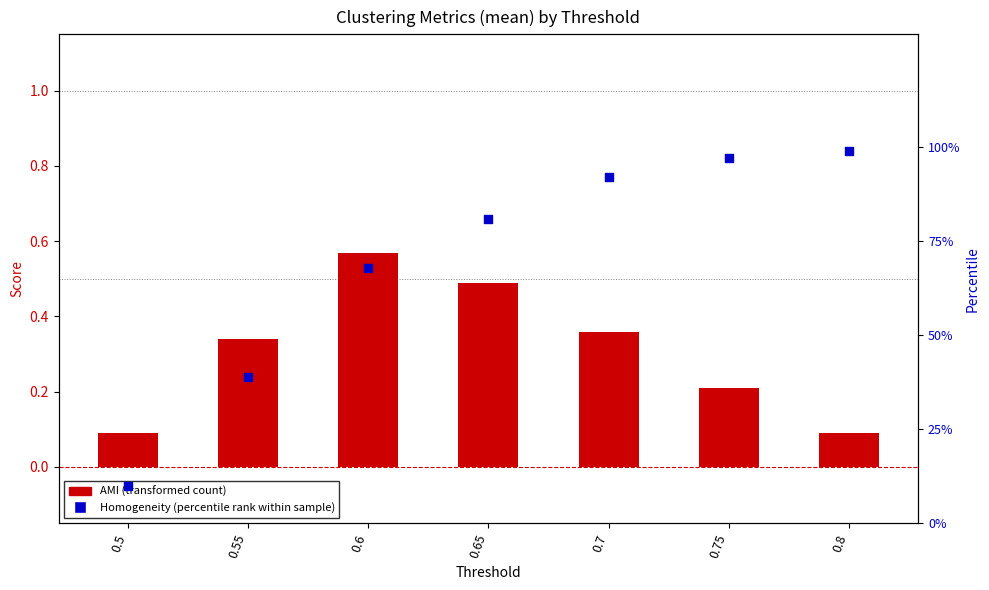

Which series reaches the minimum Y coordinate?

AMI (transformed count)